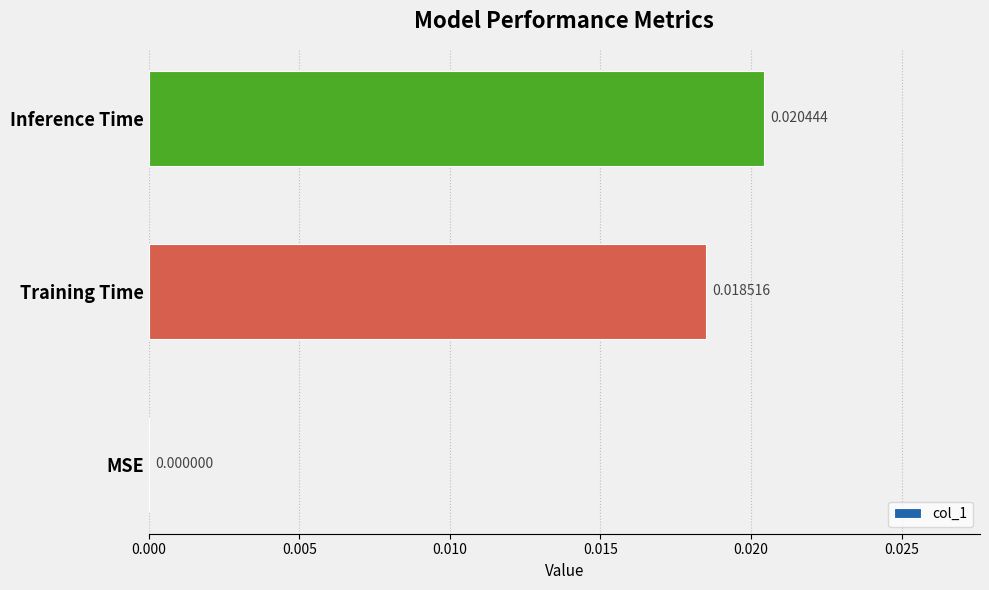

Are the bars horizontal?

Yes